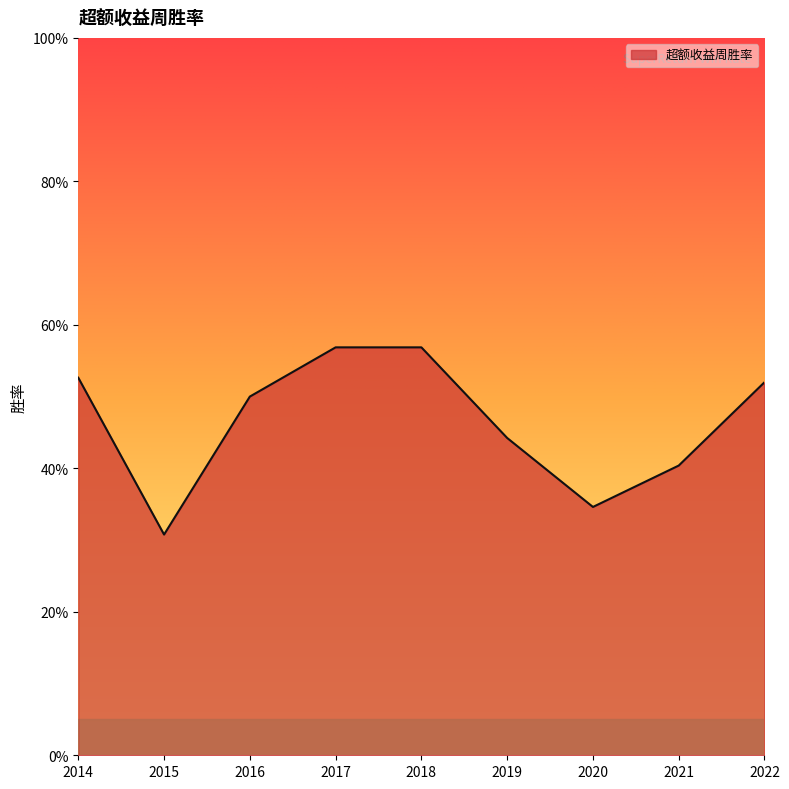

The value at 2019 is 0.4. True or false?

True